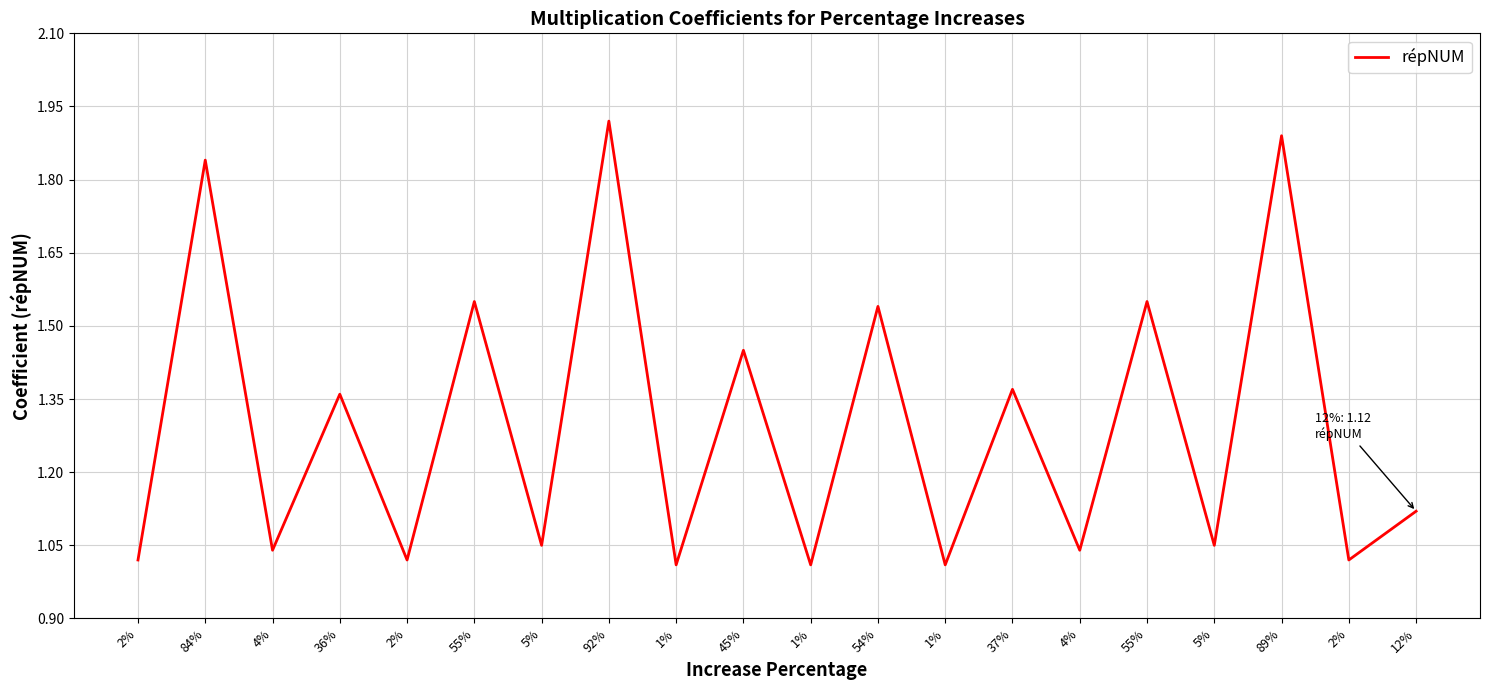

What is the difference between the second highest and minimum values?

0.9